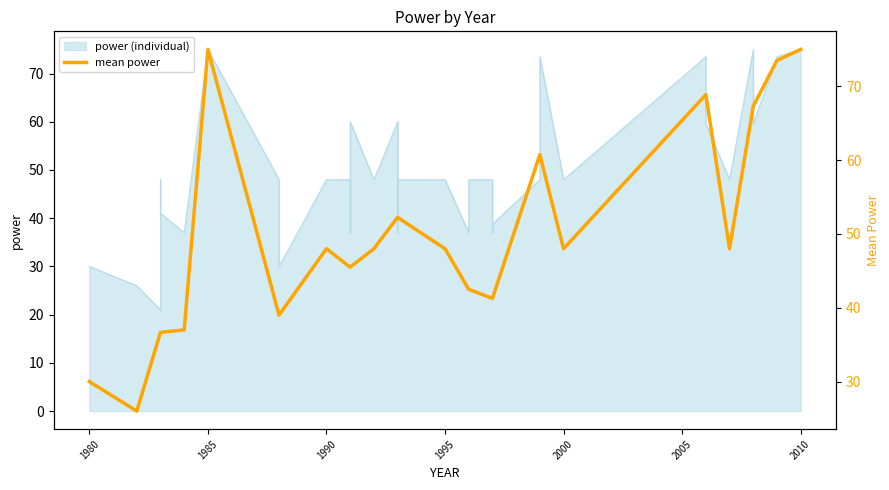

What is the value of the 6th point from the left?

39.0